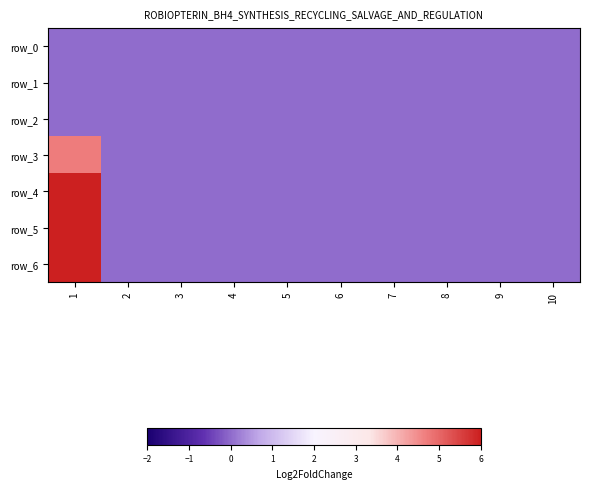

Is the value of row_0 at 3 greater than the value of row_3 at 7?

No